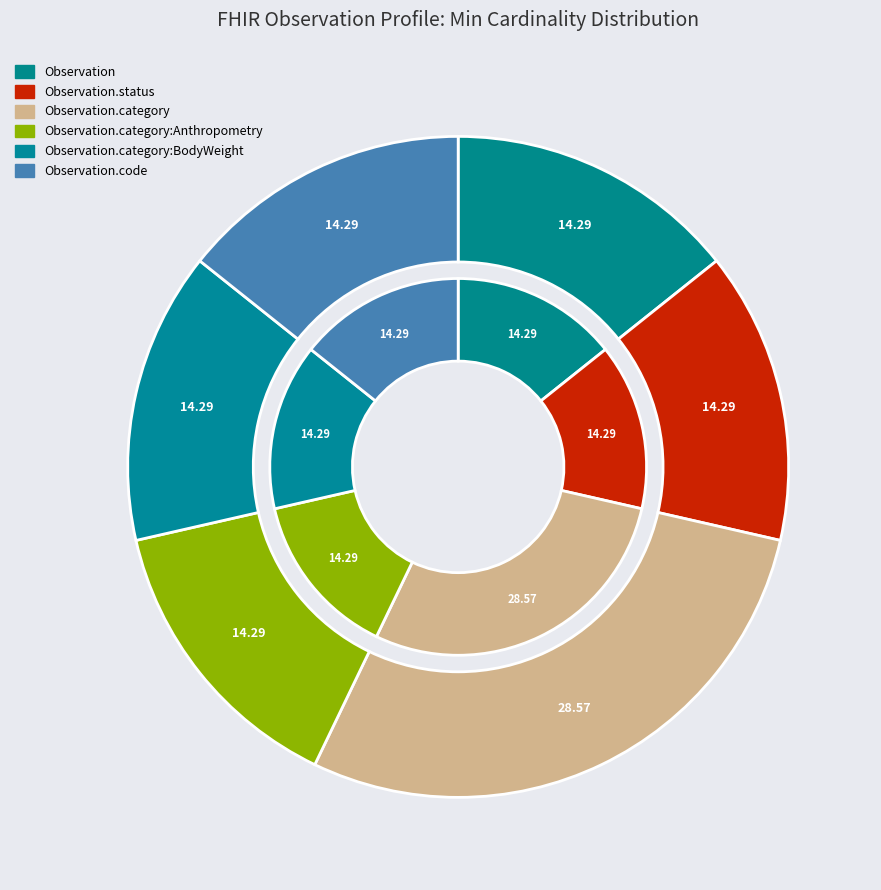

How many slices are in this pie chart?

12